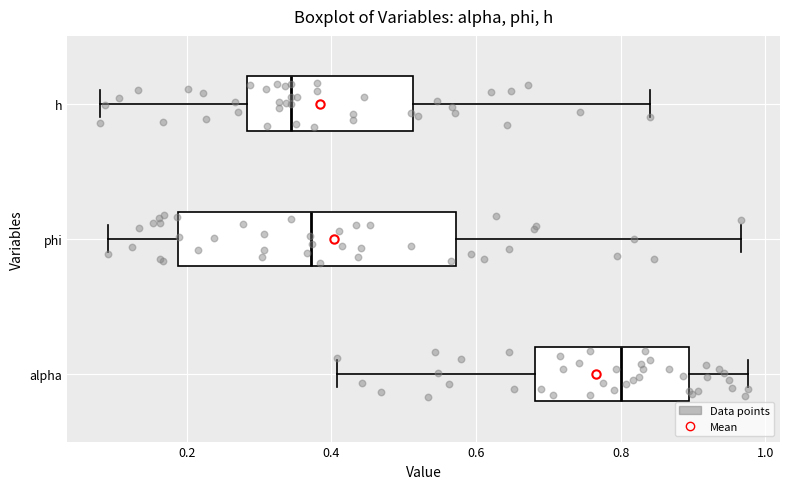

Reading bottom to top, read every box against the x-axis: the position of its median line, the range the box covers, and the ends of its whiskers. The values are not printed on the chart, so give them approximately, as read against the axis.

alpha: median 0.80, box 0.68 to 0.90, whiskers 0.40 to 0.98
phi: median 0.38, box 0.18 to 0.58, whiskers 0.10 to 0.96
h: median 0.34, box 0.28 to 0.52, whiskers 0.08 to 0.84